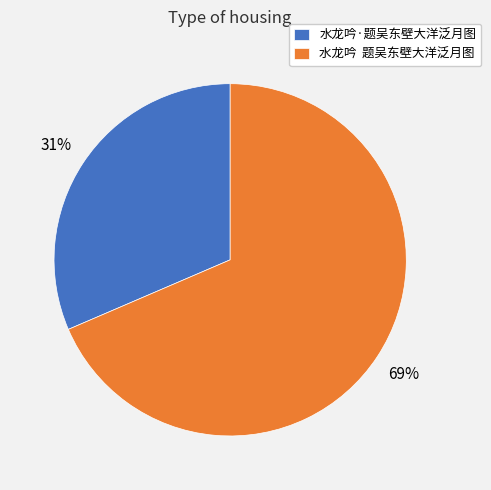

True or false: 水龙吟 题吴东壁大洋泛月图 accounts for 69% of the total.

True